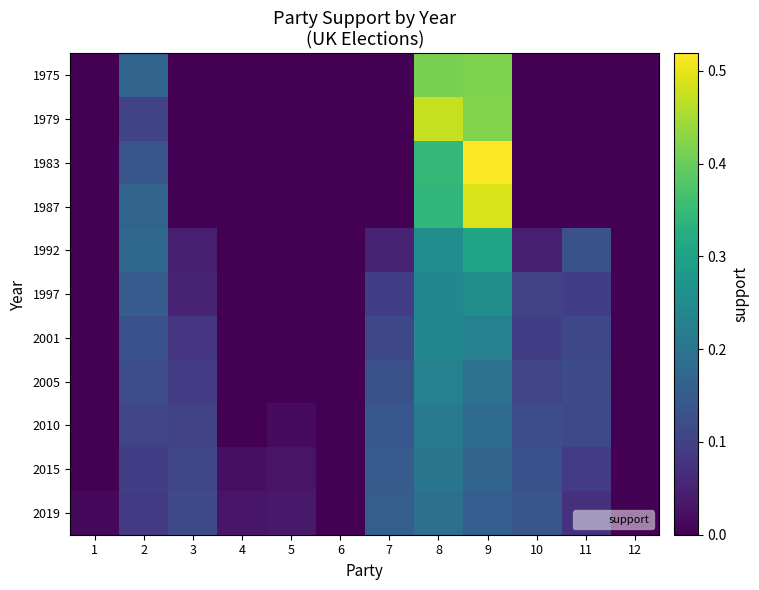

At which category is the sum across all series the highest?

9